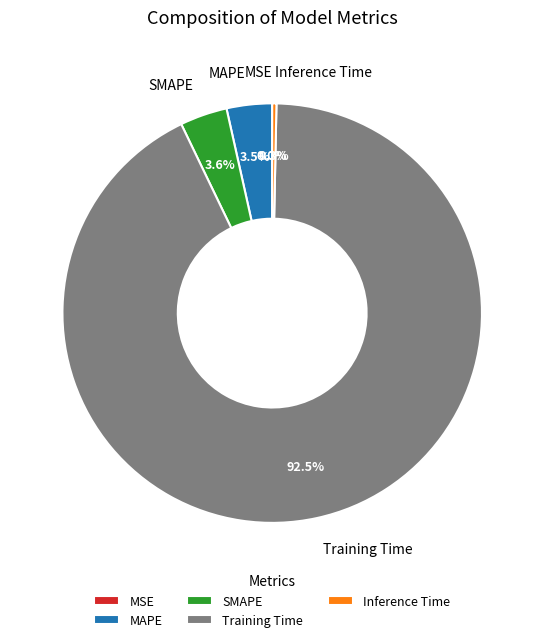

Do Inference Time and SMAPE together represent more than half of the pie?

No